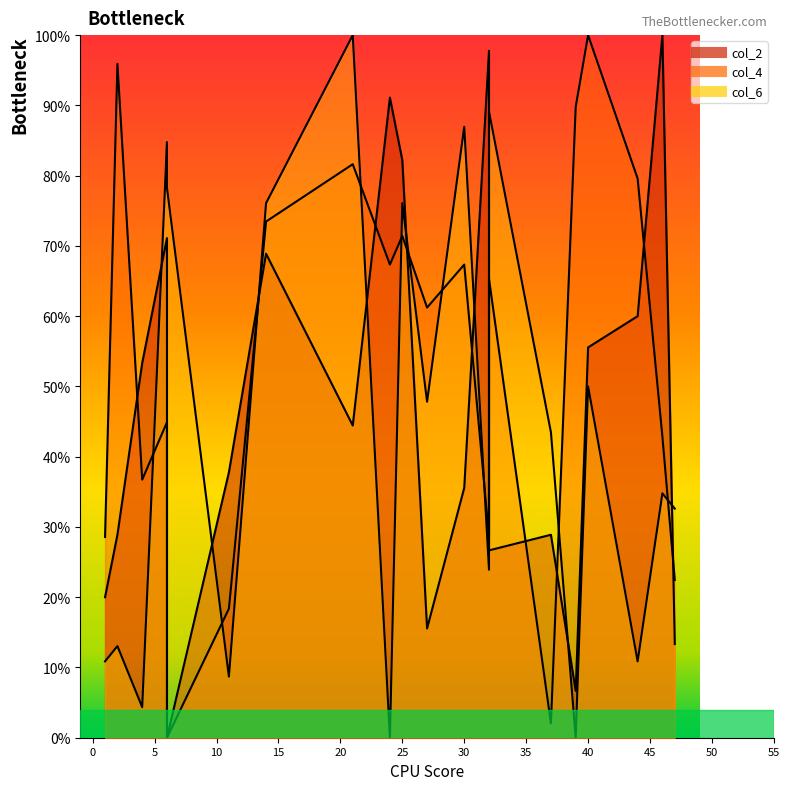

How many distinct data groups are displayed?

3